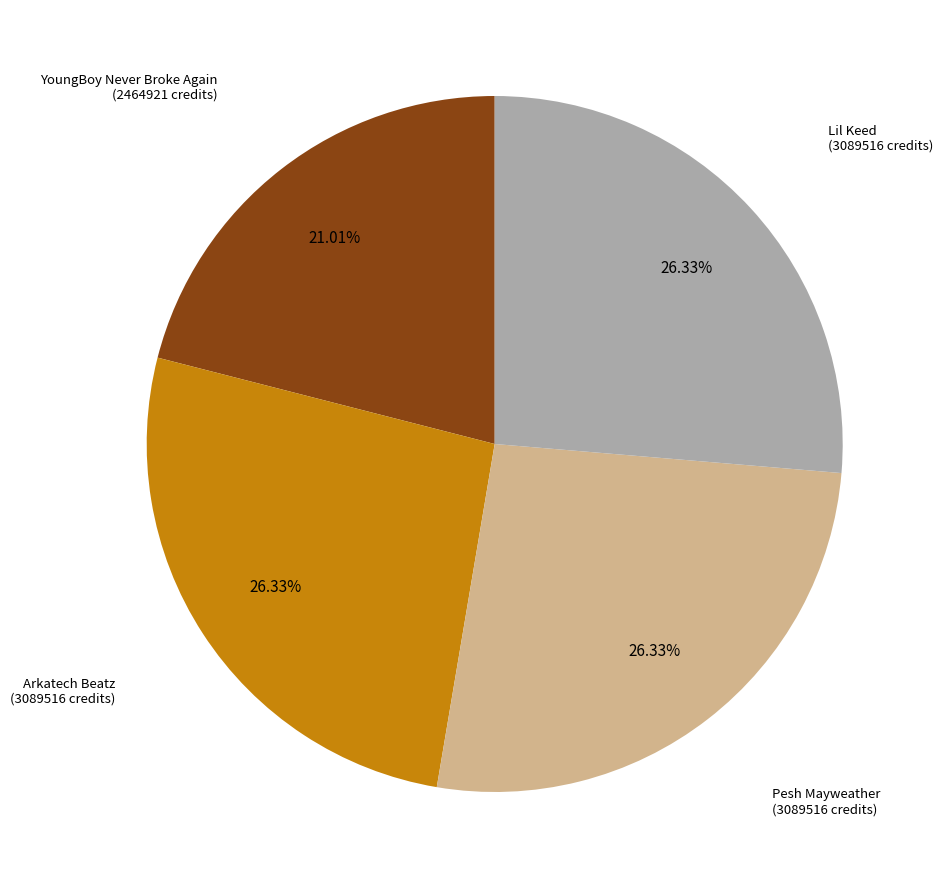

Which category has the biggest portion of the pie?

Arkatech Beatz